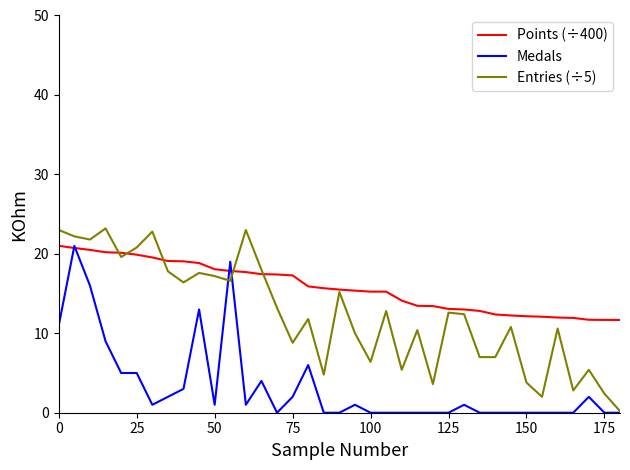

Which series has the largest total across all categories?

Points (÷400)